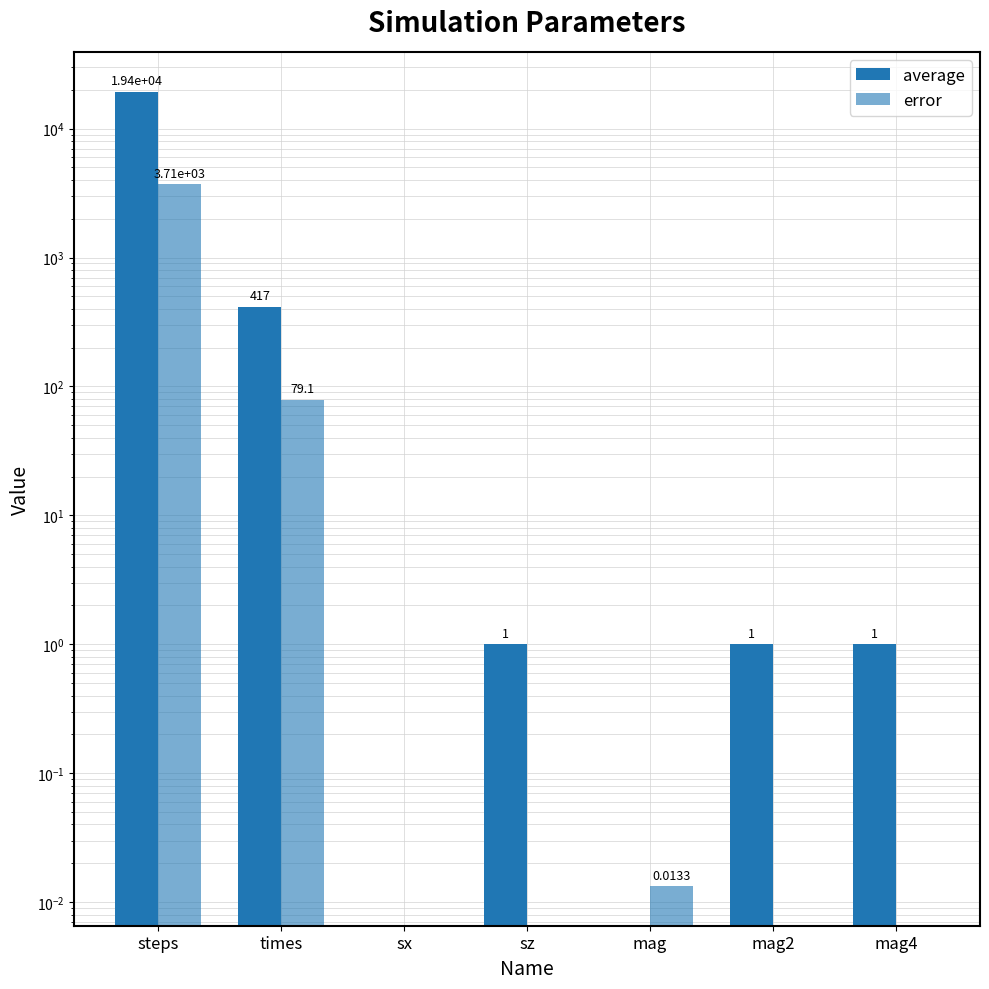

What is the label of the 5th bar from the left?

mag